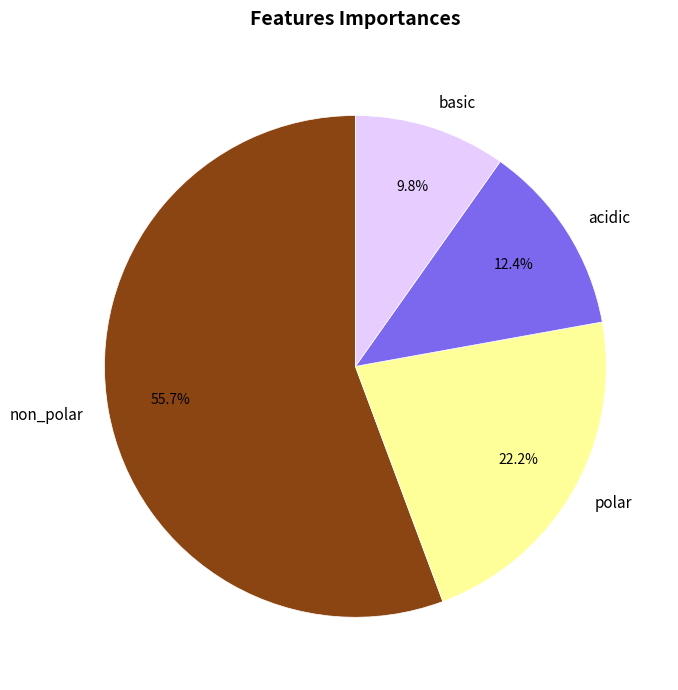

Is there a majority slice in this chart?

Yes